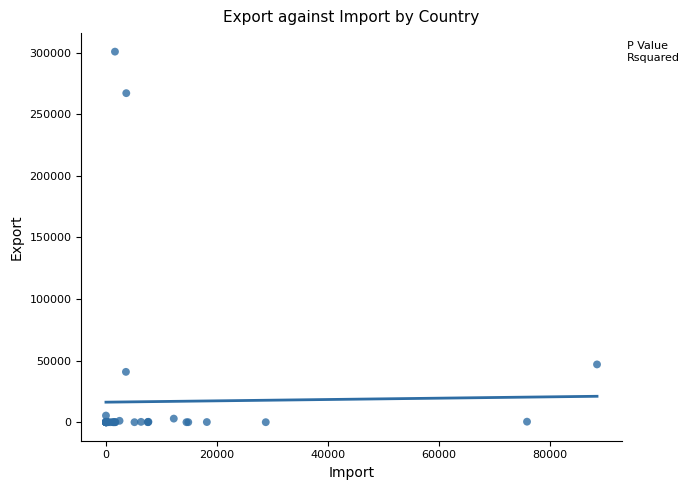

What Y value in the scatter plot is closest to 150420?

46905.0